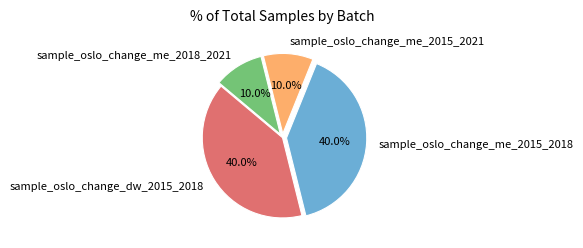

Count the number of slices in the pie.

4